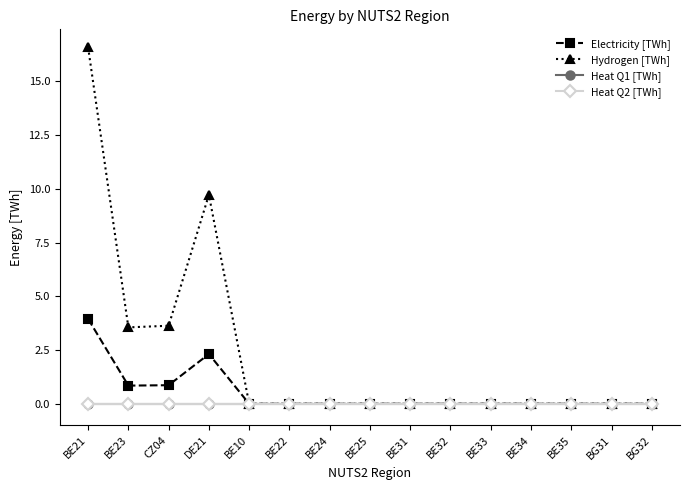

What is the label of the 8th point from the left?

BE25